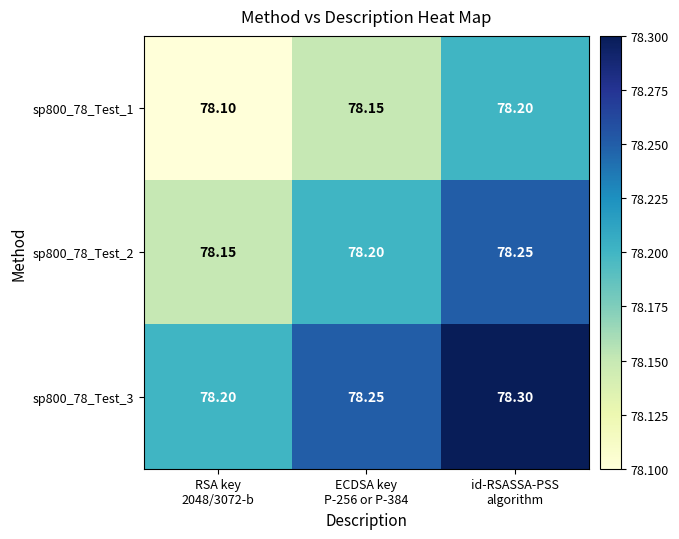

What is the spread (max minus min) of values at id-RSASSA-PSS
algorithm?

0.1